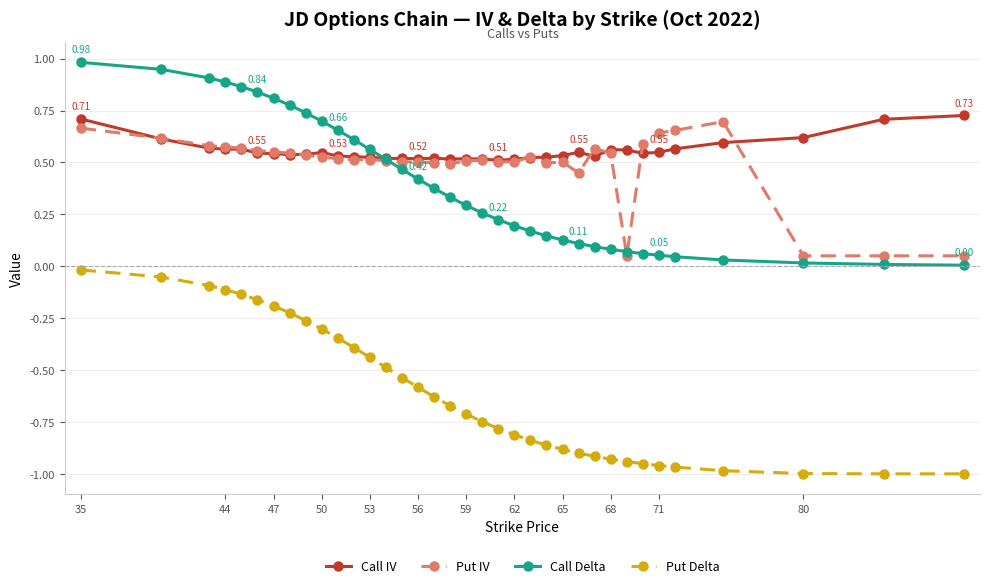

What is the sum of all Put IV values?

17.7